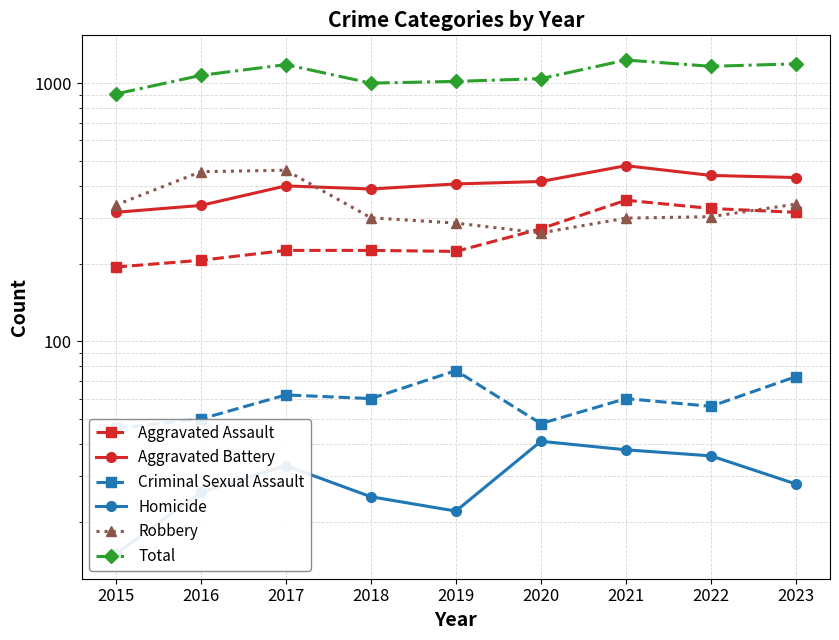

Reading right to left, list all the values displayed in this chart.

Aggravated Assault: 316	327	352	273	223	225	225	206	194
Aggravated Battery: 431	439	479	416	407	389	400	336	316
Criminal Sexual Assault: 73	56	60	48	77	60	62	50	46
Homicide: 28	36	38	41	22	25	33	26	15
Robbery: 340	304	300	263	287	301	460	454	337
Total: 1188	1162	1229	1041	1016	1000	1180	1072	908